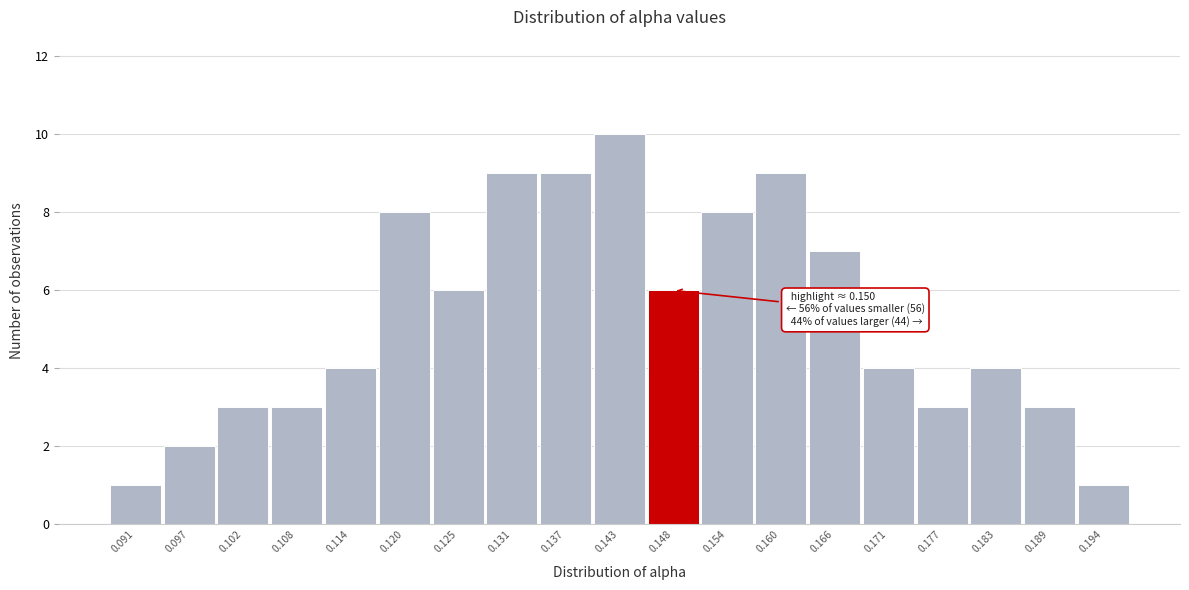

Reading right to left, what are all the values shown in this chart?

1	3	4	3	4	7	9	8	6	10	9	9	6	8	4	3	3	2	1